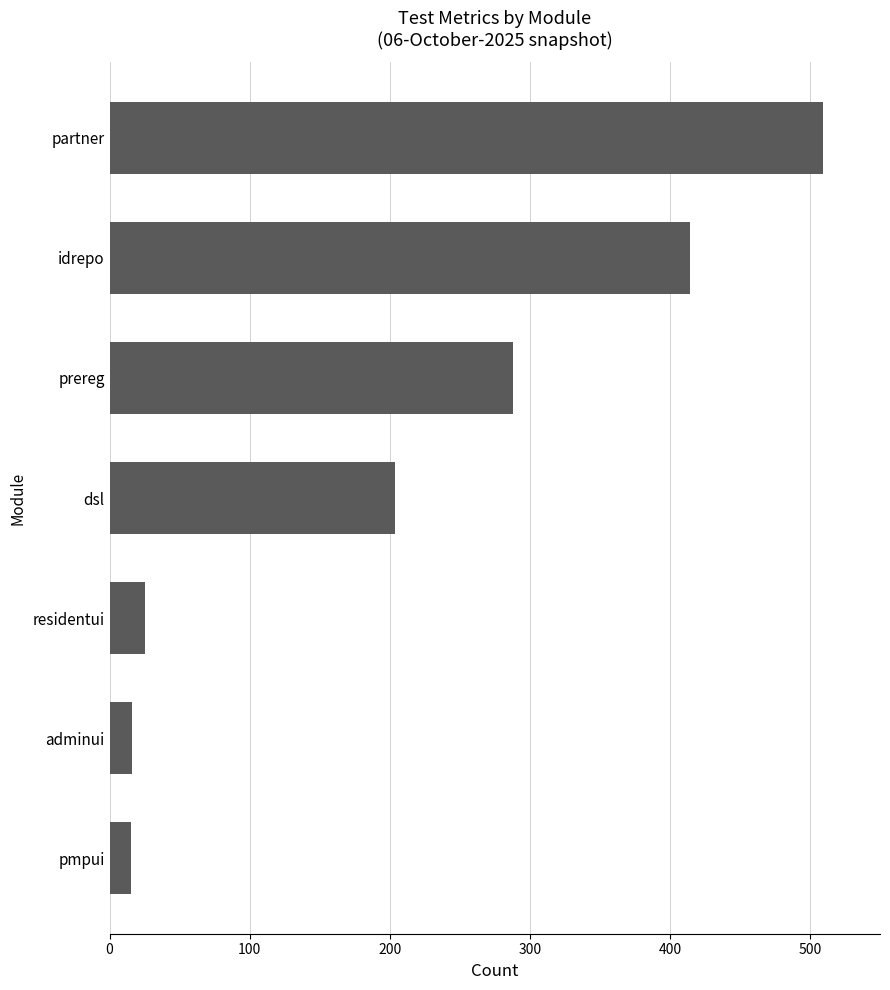

What is the change in value from pmpui to dsl?

+189